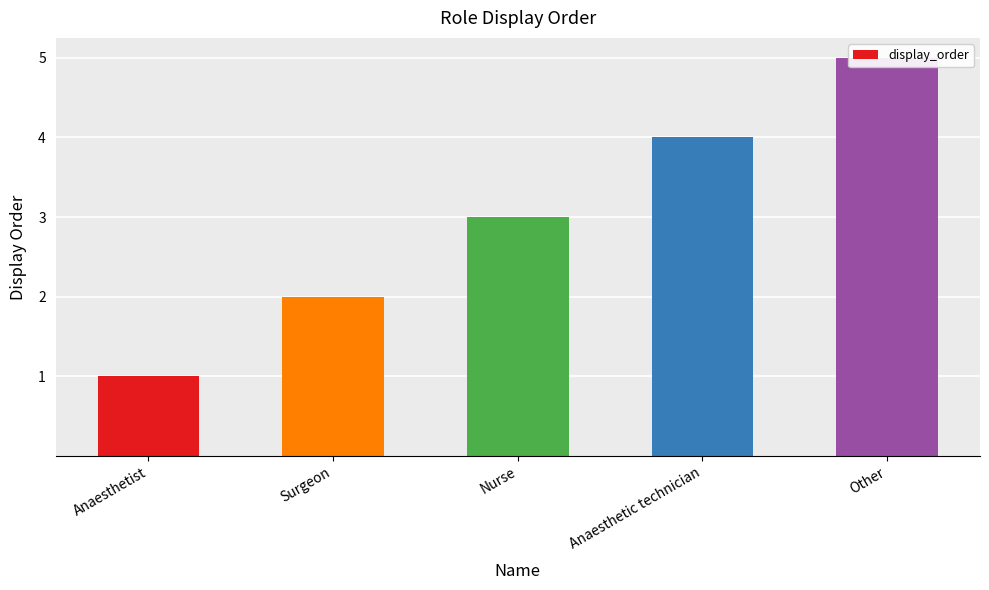

Reading left to right, list all the values displayed in this chart.

1	2	3	4	5